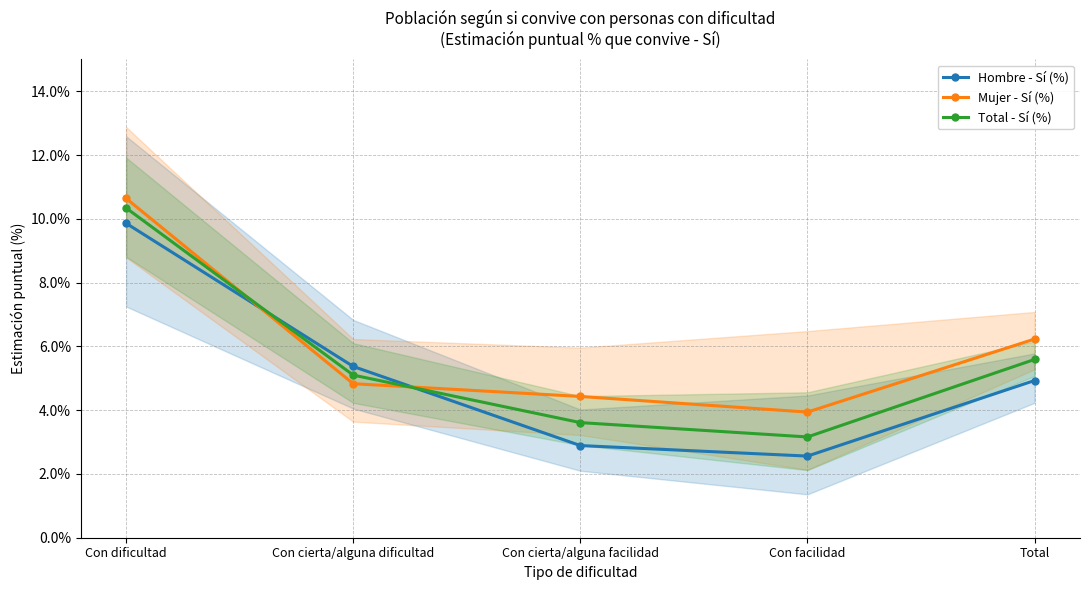

Rank the series by their average value, from highest to lowest.

Mujer - Sí (%), Total - Sí (%), Hombre - Sí (%)